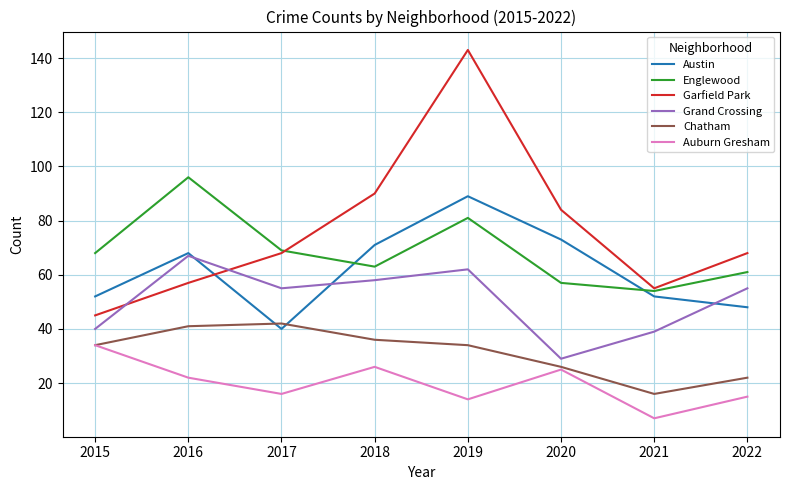

What is the sum of the Austin values at 2022 and 2019?

137